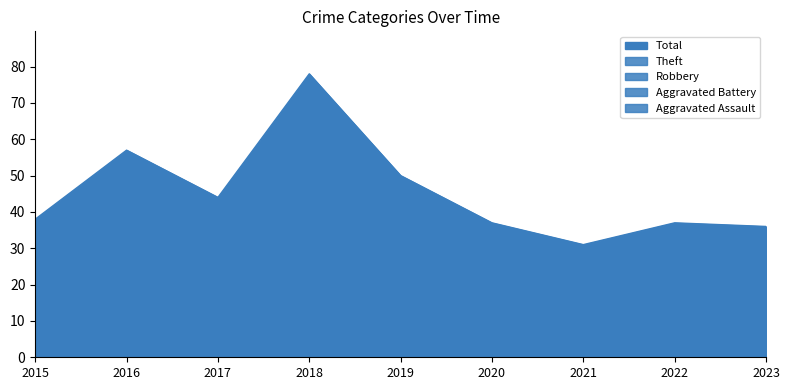

Reading right to left, what are all the values shown in this chart?

Robbery: 2023=10	2022=11	2021=10	2020=6	2019=13	2018=8	2017=7	2016=9	2015=3
Theft: 2023=23	2022=18	2021=17	2020=24	2019=35	2018=62	2017=34	2016=45	2015=35
Aggravated Assault: 2023=1	2022=4	2021=0	2020=2	2019=1	2018=1	2017=2	2016=2	2015=0
Aggravated Battery: 2023=2	2022=2	2021=3	2020=5	2019=1	2018=7	2017=1	2016=1	2015=0
Total: 2023=36	2022=37	2021=31	2020=37	2019=50	2018=78	2017=44	2016=57	2015=38